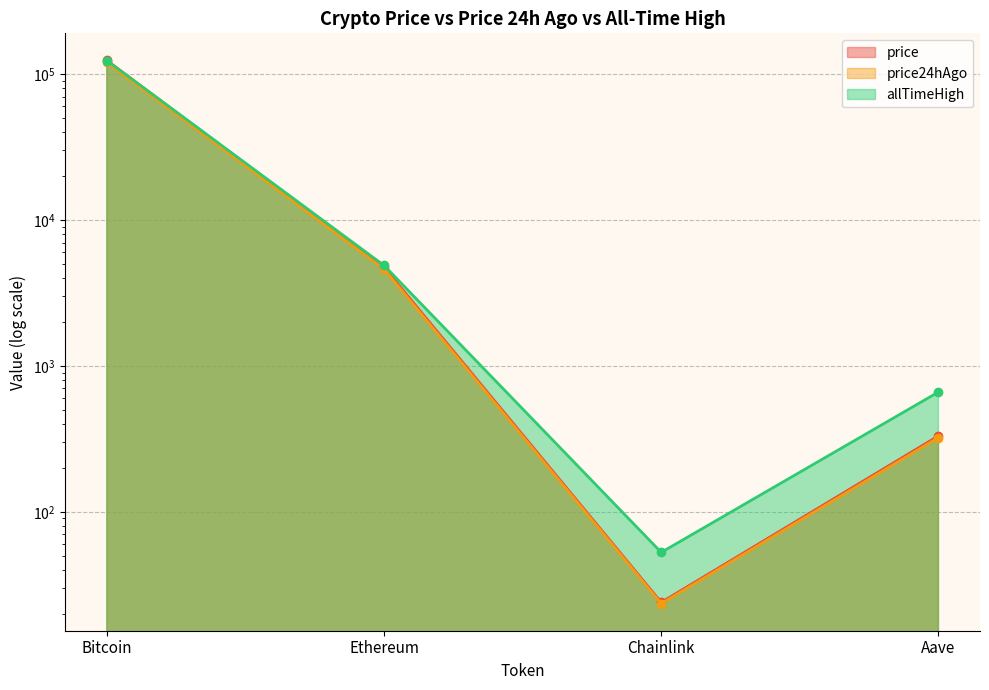

True or false: price24hAgo has more than 1 interior local peaks.

False